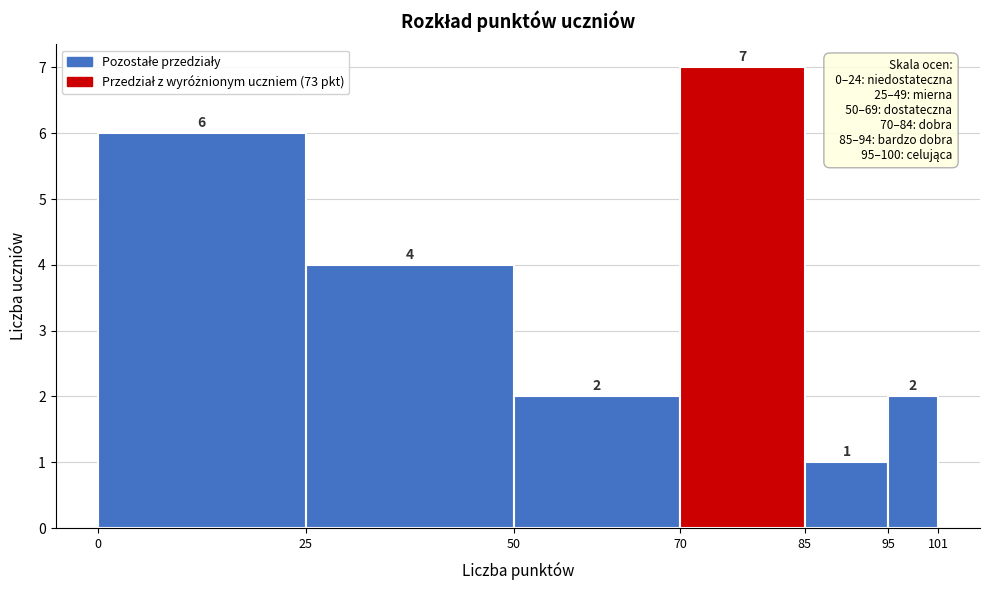

Reading left to right, transcribe this chart: for each bar, give the range it covers on the x-axis and its height.

0 to 25: 6
25 to 50: 4
50 to 70: 2
70 to 85: 7
85 to 95: 1
95 to 101: 2